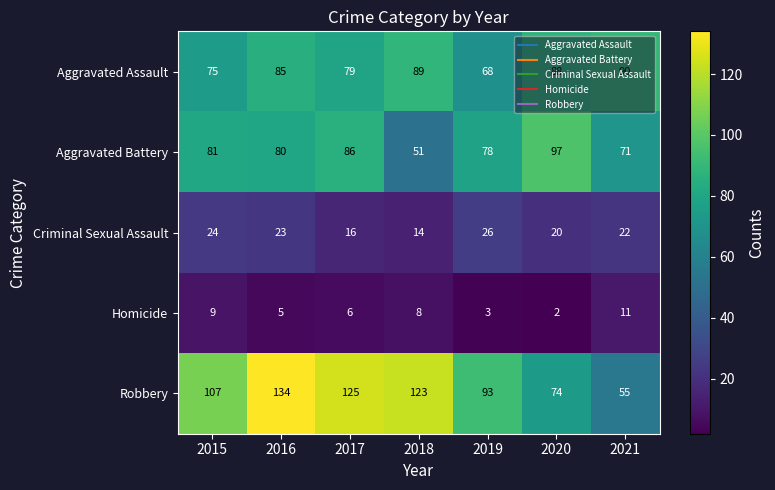

How many distinct data groups are displayed?

5